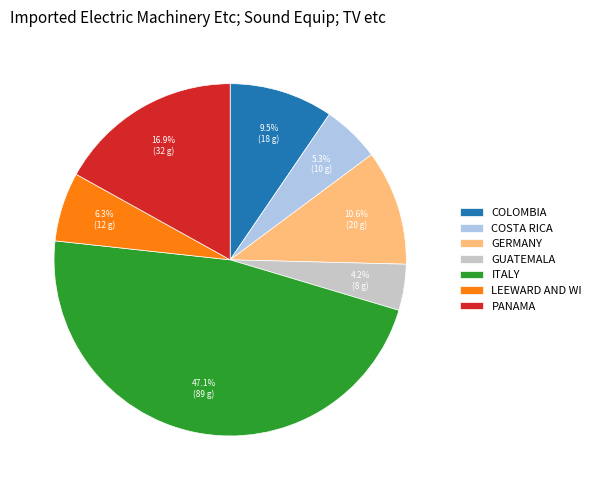

How many slices are in this pie chart?

7